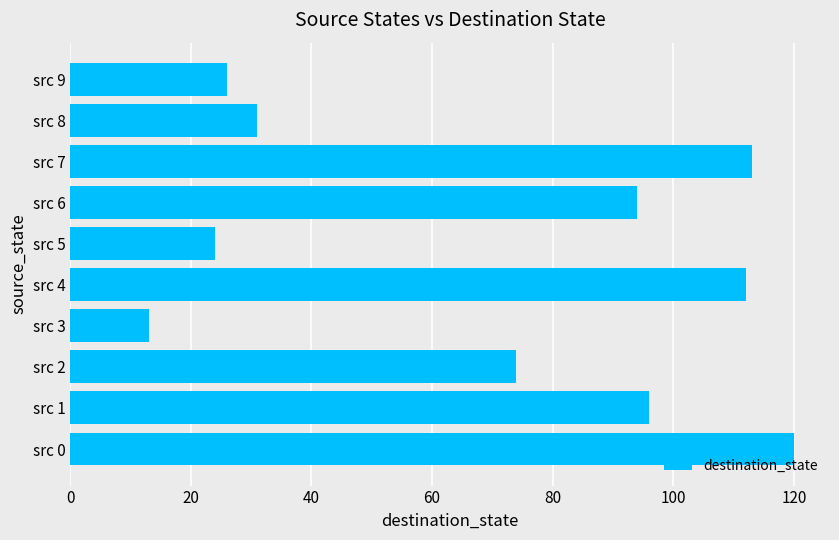

Which has a higher value, src 0 or src 7?

src 0